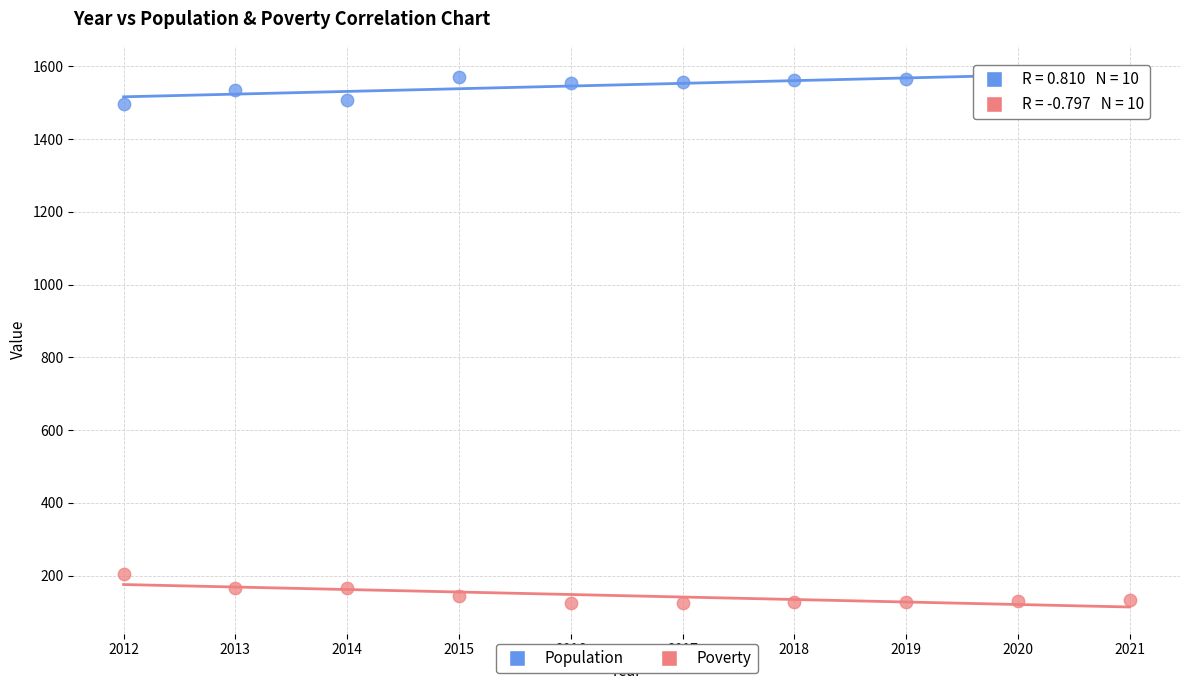

Across all data points, what is the range of Y values (max minus min)?

1451